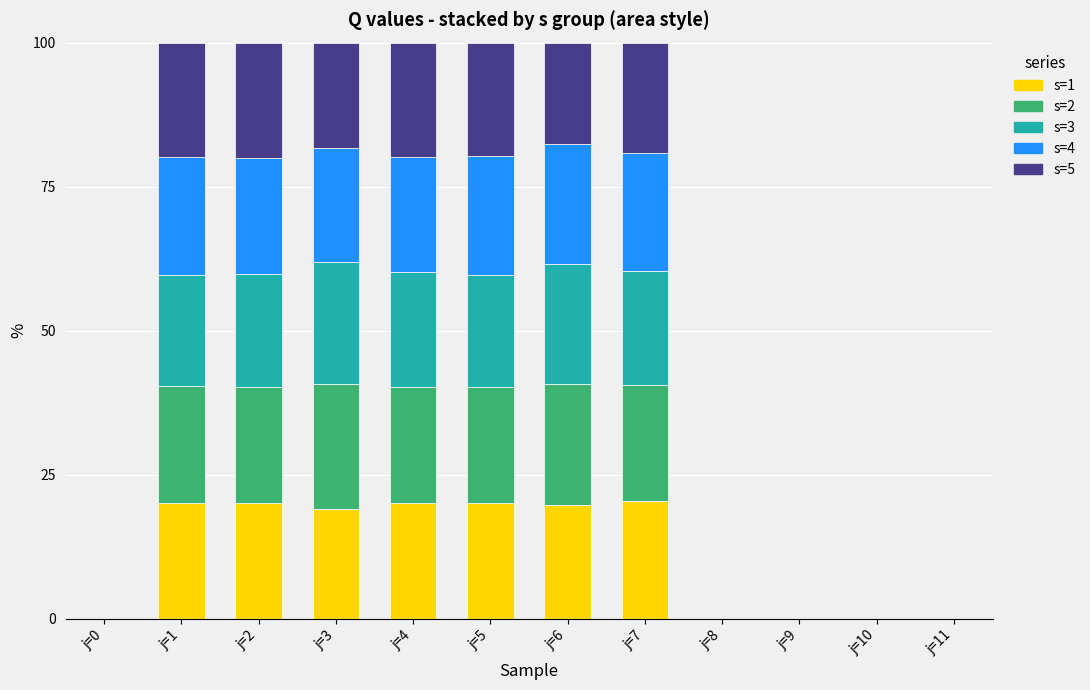

What is the total value across all series at j=5?

100.0